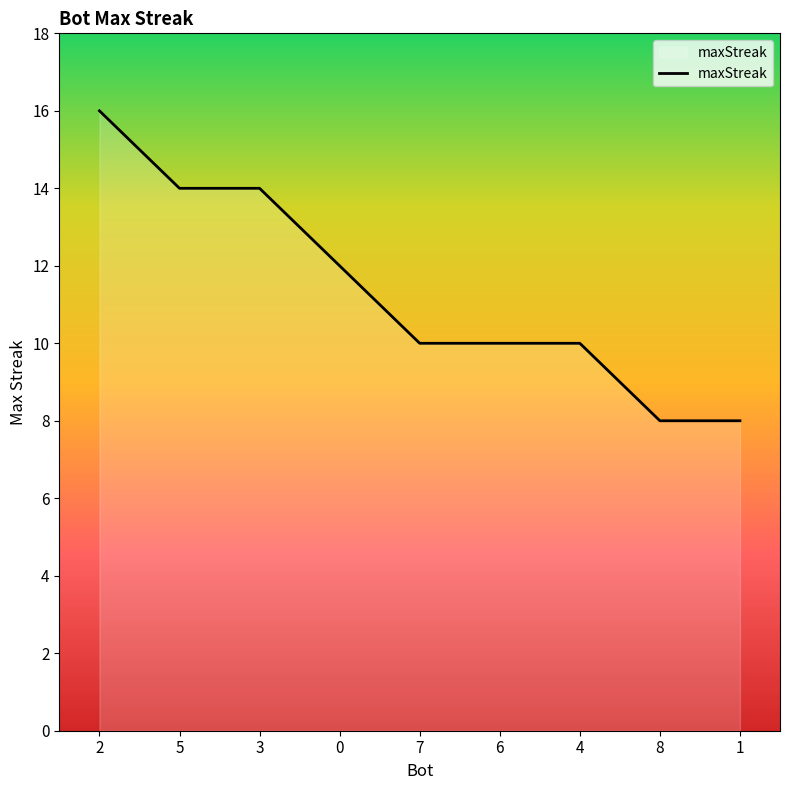

What position from the left is 1?

9